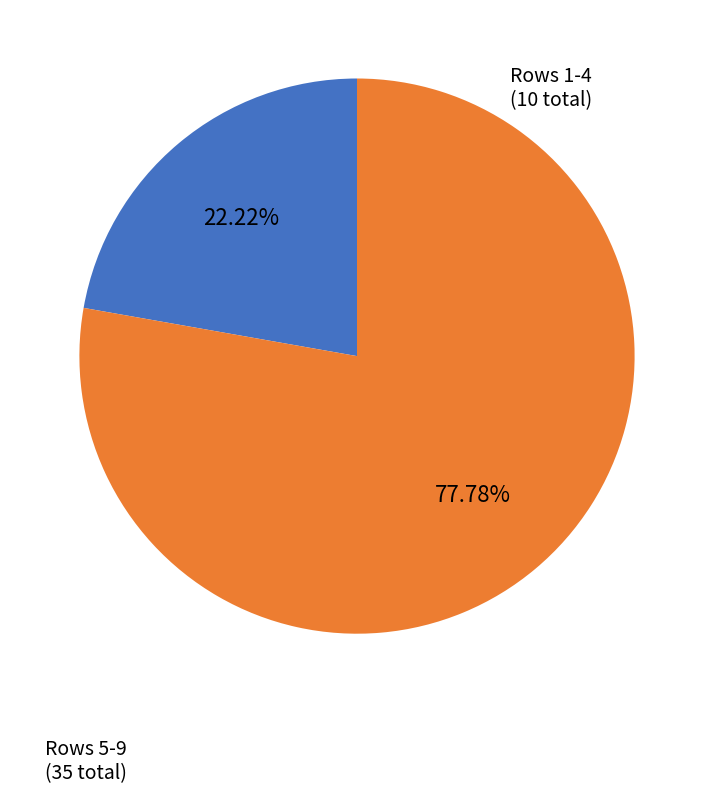

Is there any slice that represents more than half of the pie?

Yes